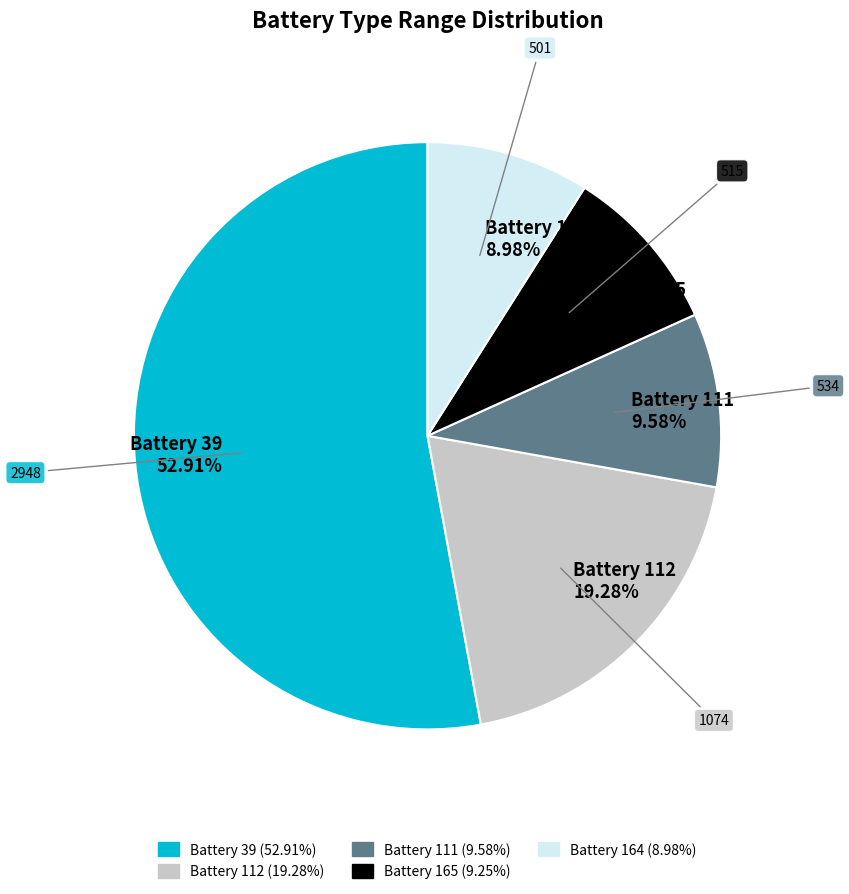

What is the ratio of the value at Battery 39 52.91% to the value at Battery 164 8.98%?

5.9